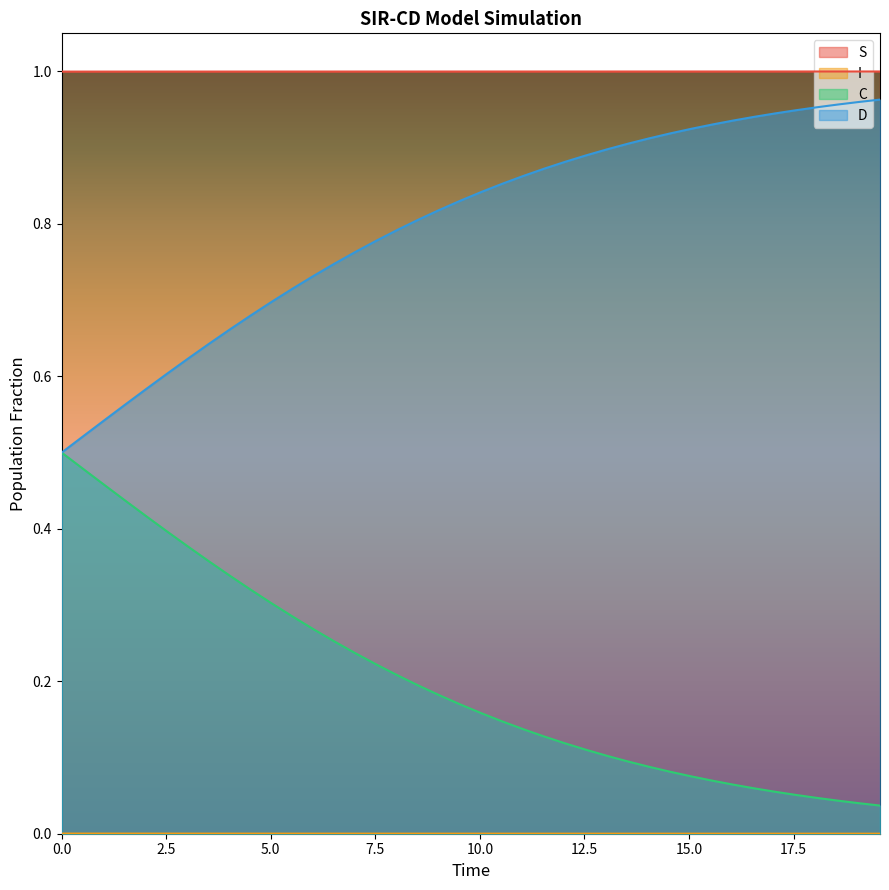

Which series has the largest total across all categories?

S